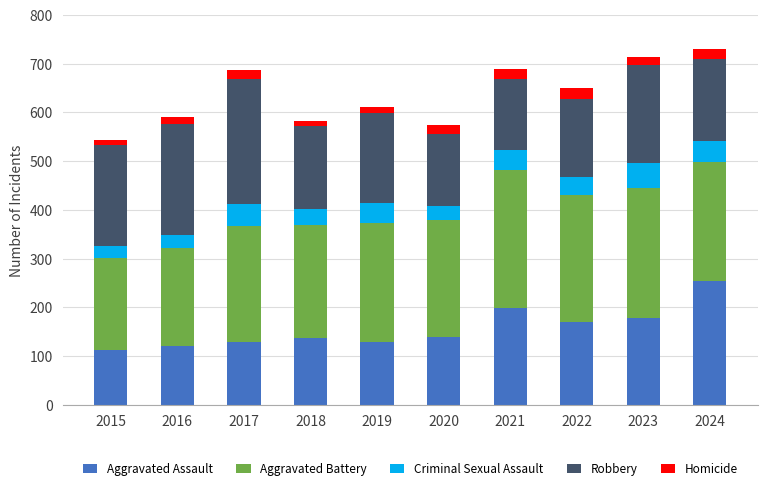

How many bars are there in total?

10